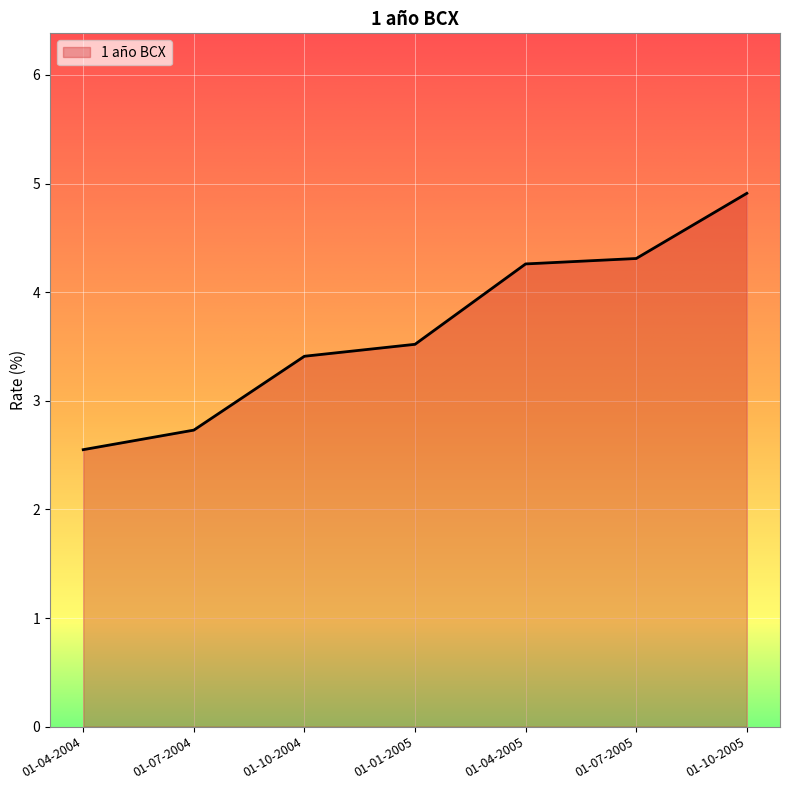

At which label is the value closest to 3?

01-07-2004